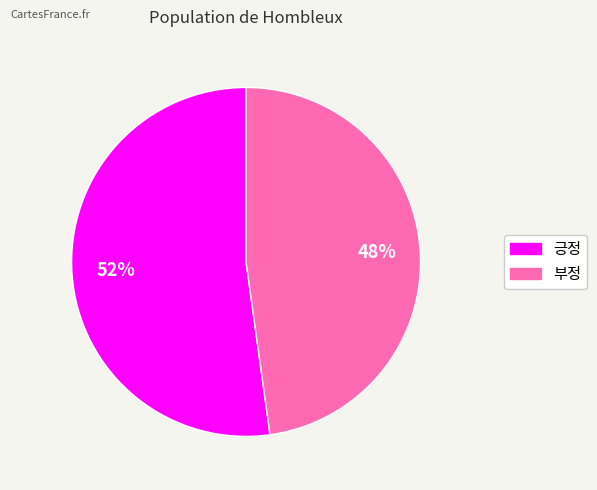

To the nearest percent, what is the average slice percentage?

50%